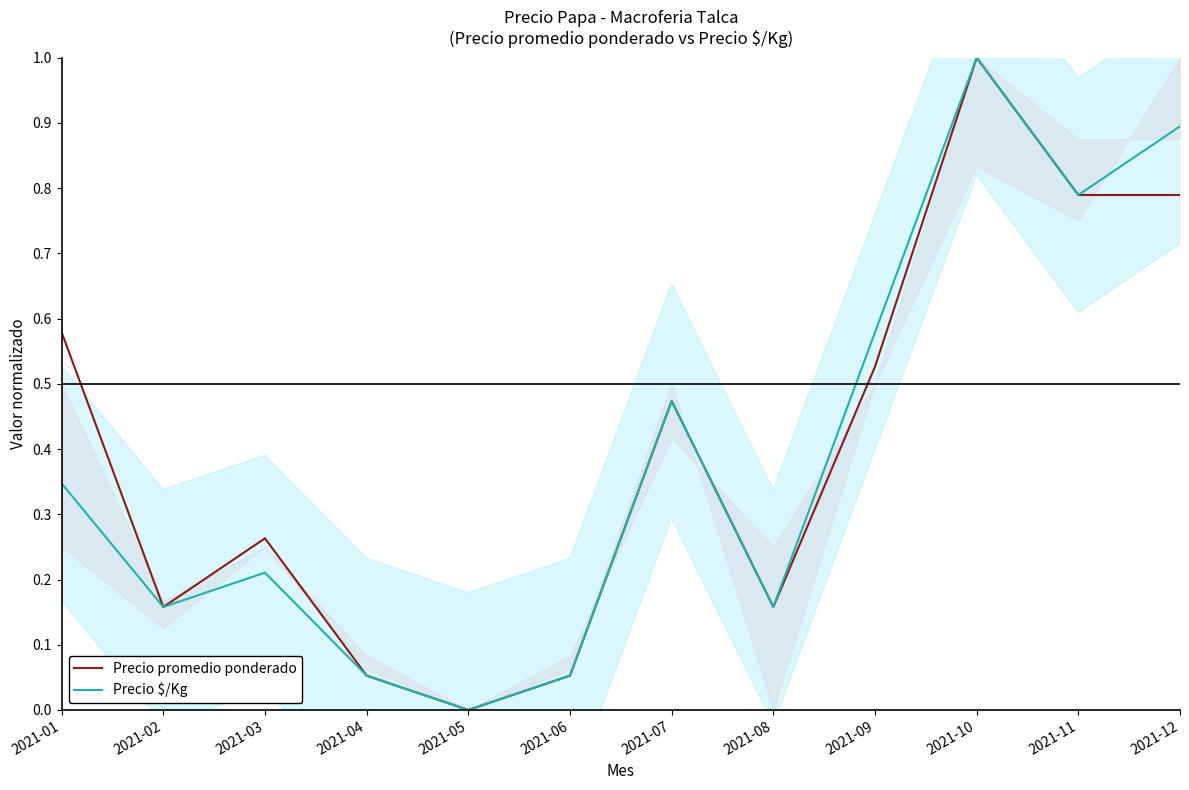

Which has a higher value, 2021-09 or 2021-05?

2021-09